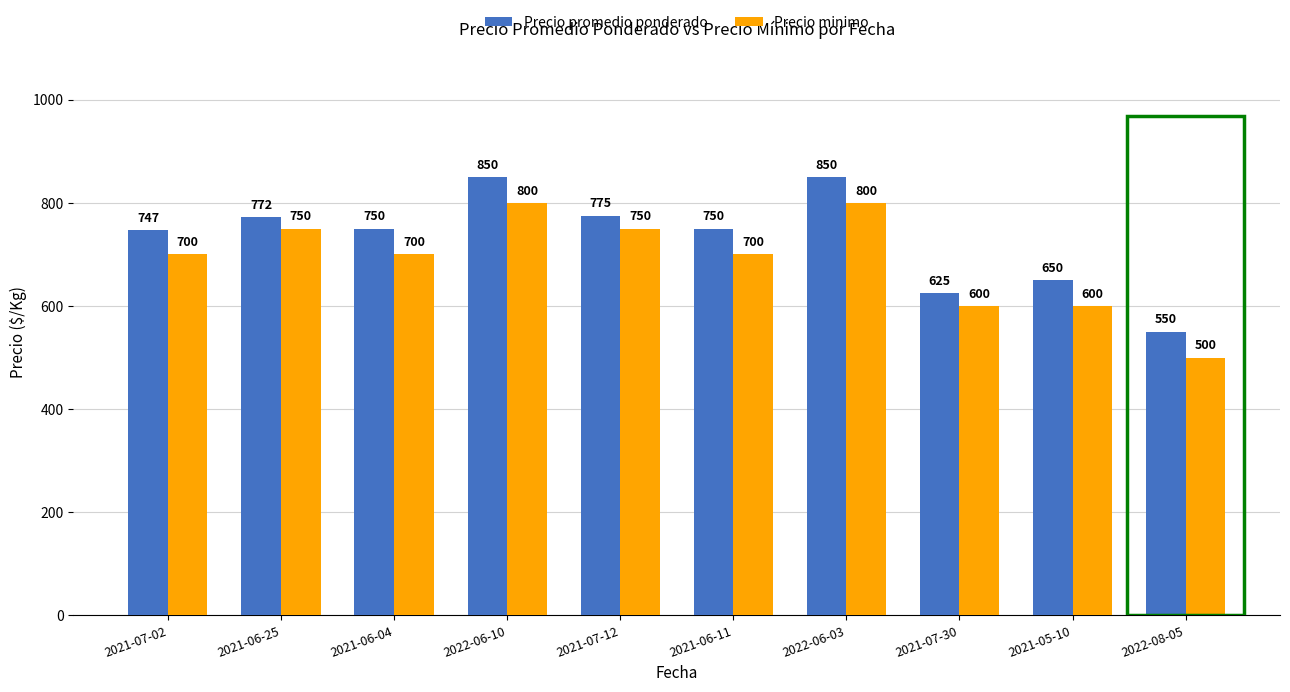

How many values in the Precio minimo series are below 700?

3